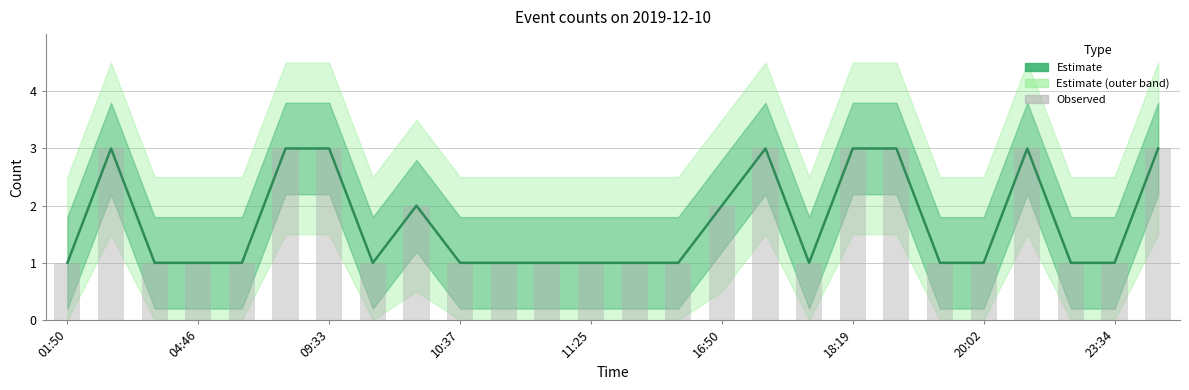

What is the difference between the maximum and minimum values in the Estimate series?

2